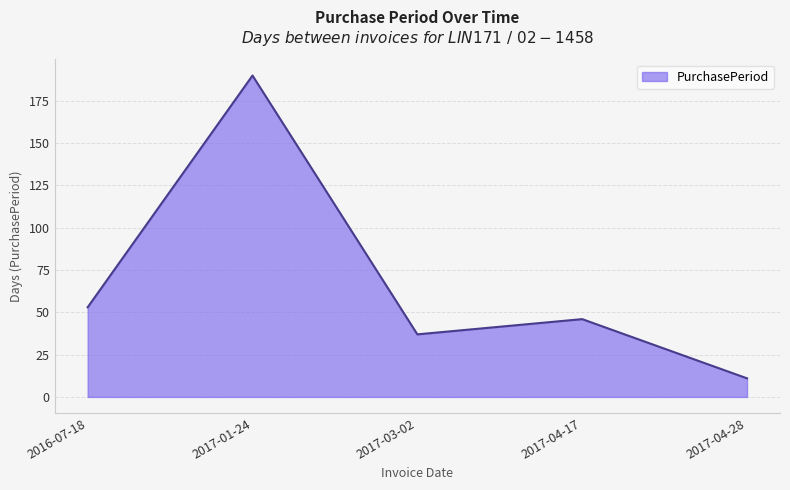

What position from the left is 2016-07-18?

1